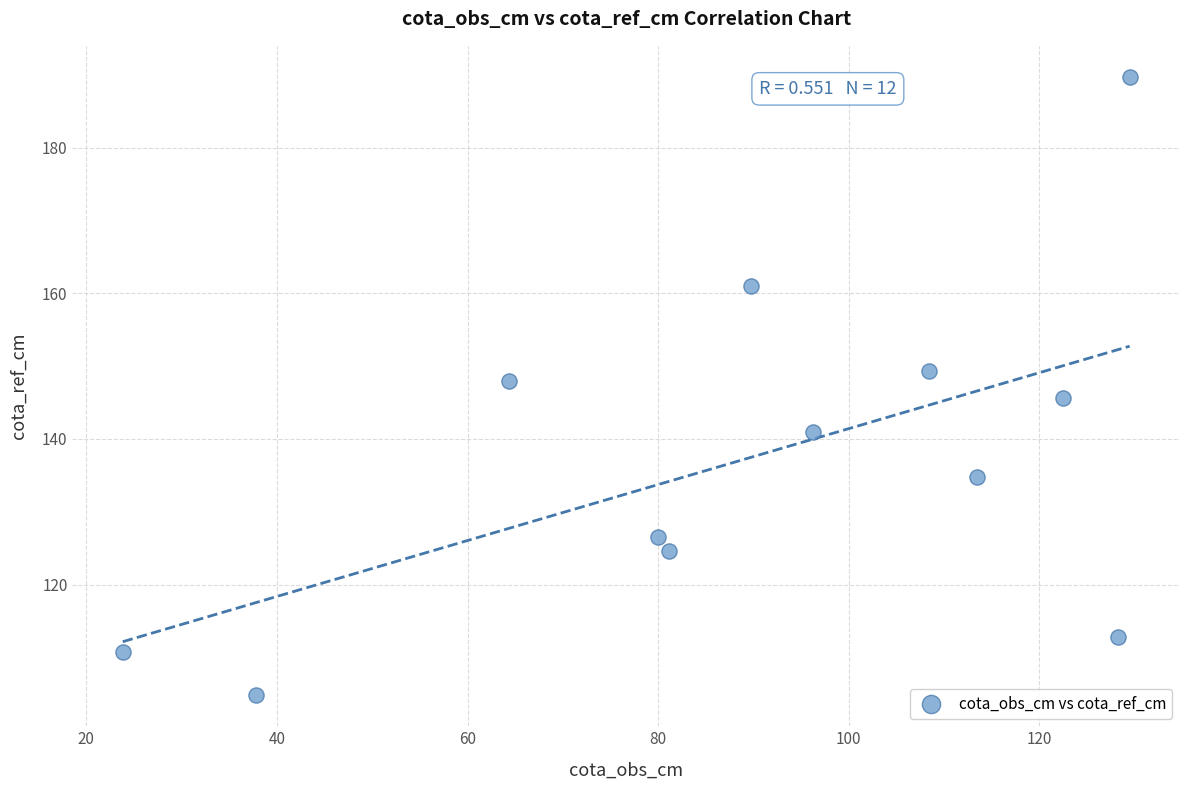

What is the range of Y values (max minus min)?

84.9